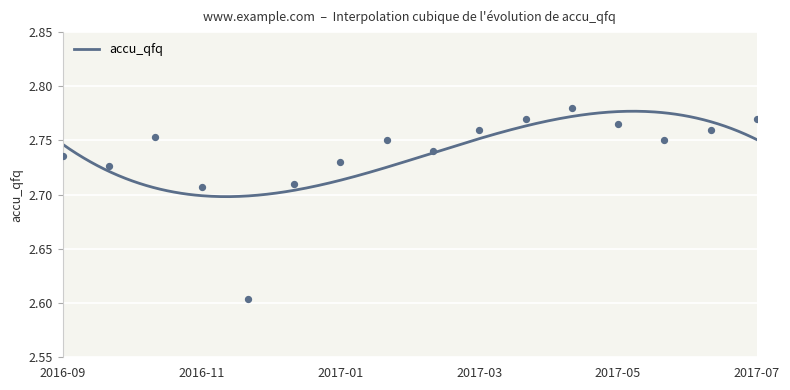

Between 2017-08-31 and 2017-03-31, which is larger?

2017-03-31